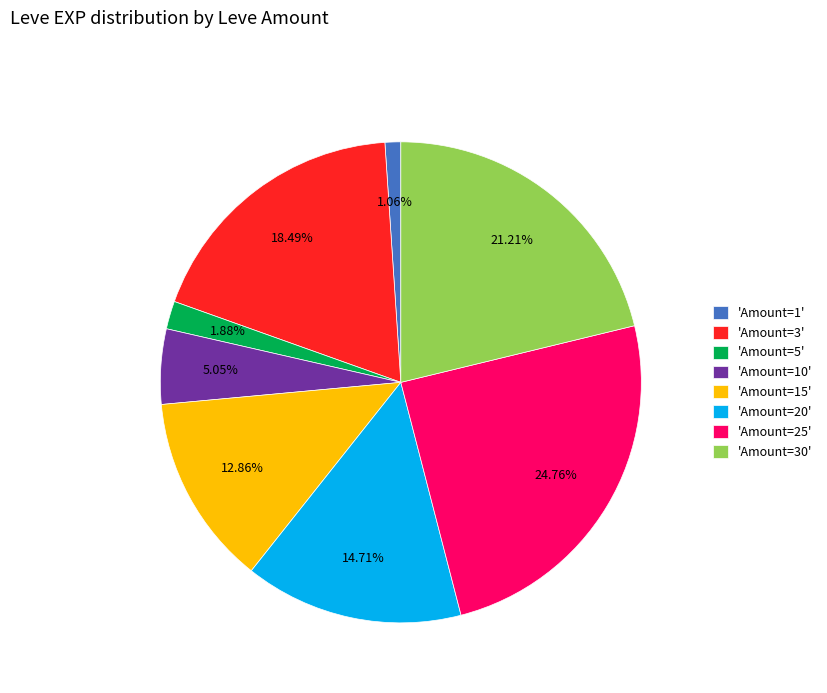

Is there any slice that represents more than half of the pie?

No